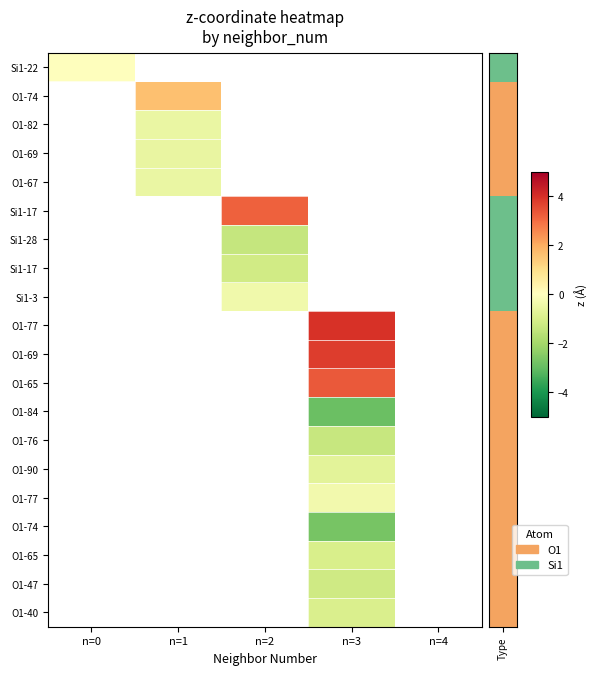

How many distinct data groups are displayed?

20